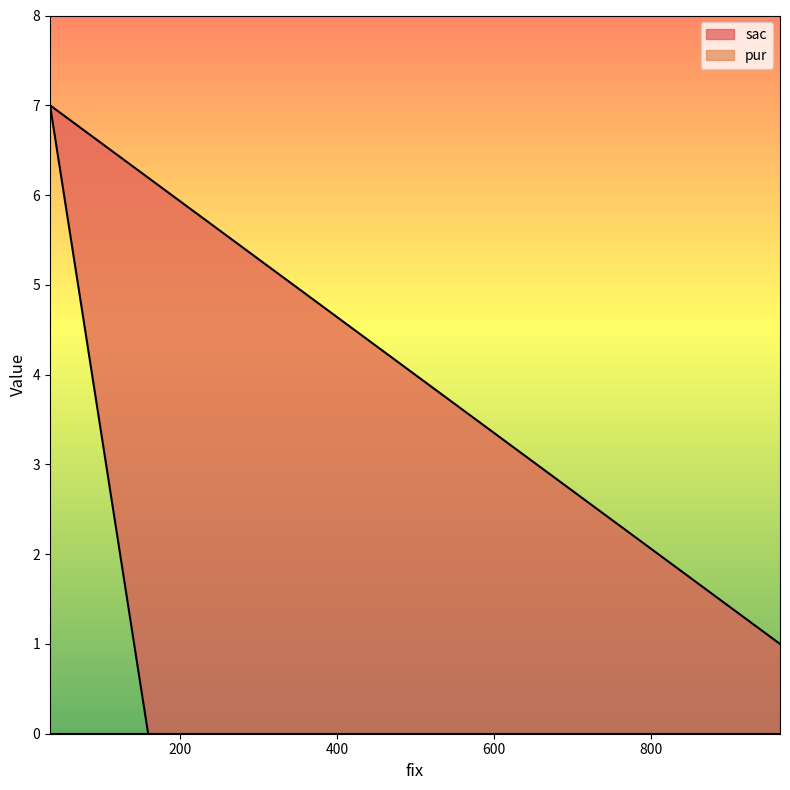

What is the highest value of the sac series?

7